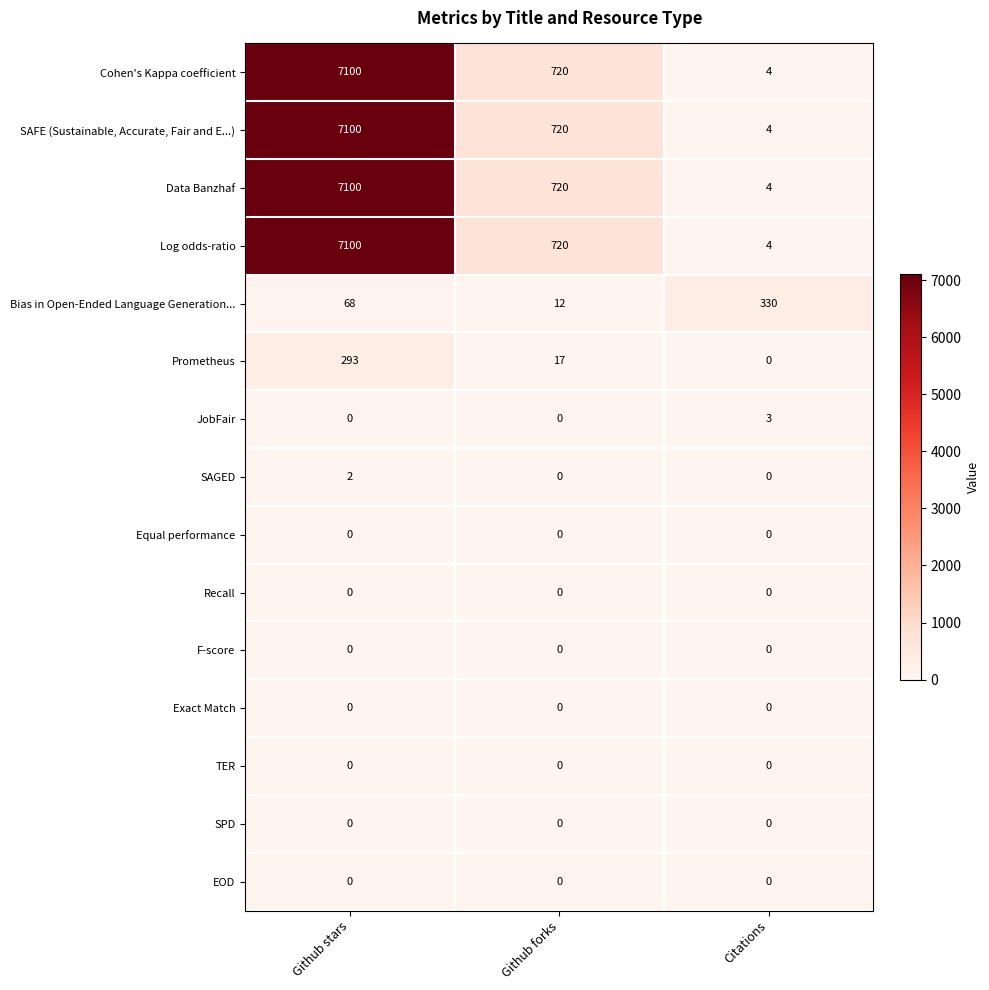

What is the greatest value displayed?

7100